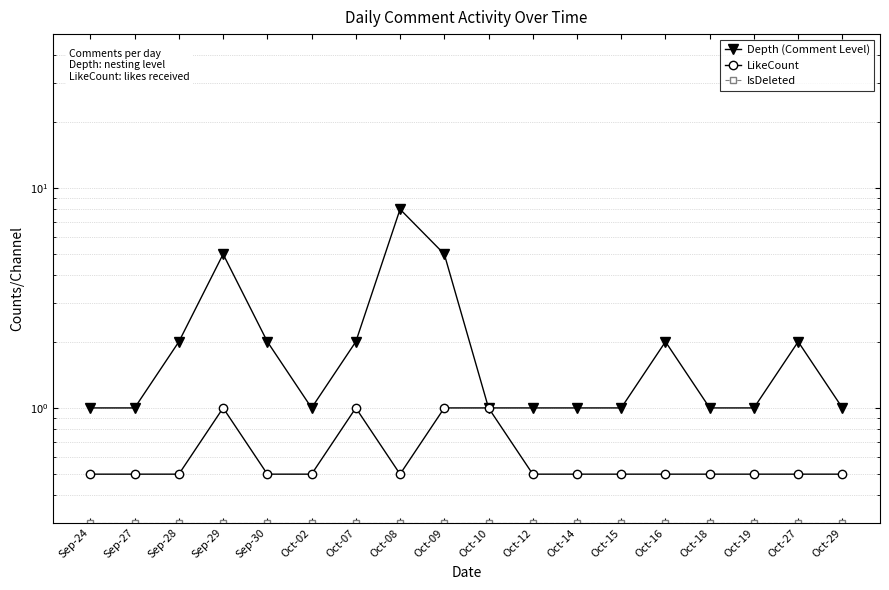

At which category does the chart reach its minimum across all series?

Sep-24